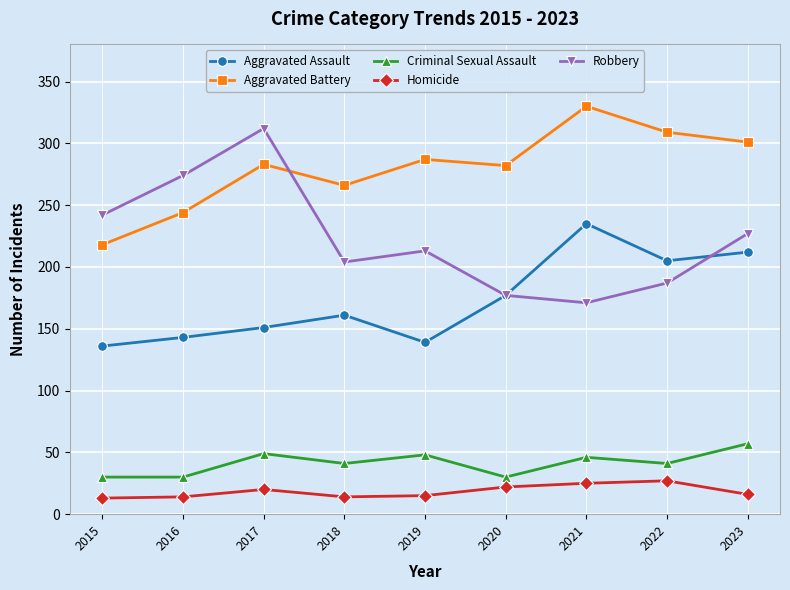

How many interior local valleys does the Aggravated Assault series have?

2